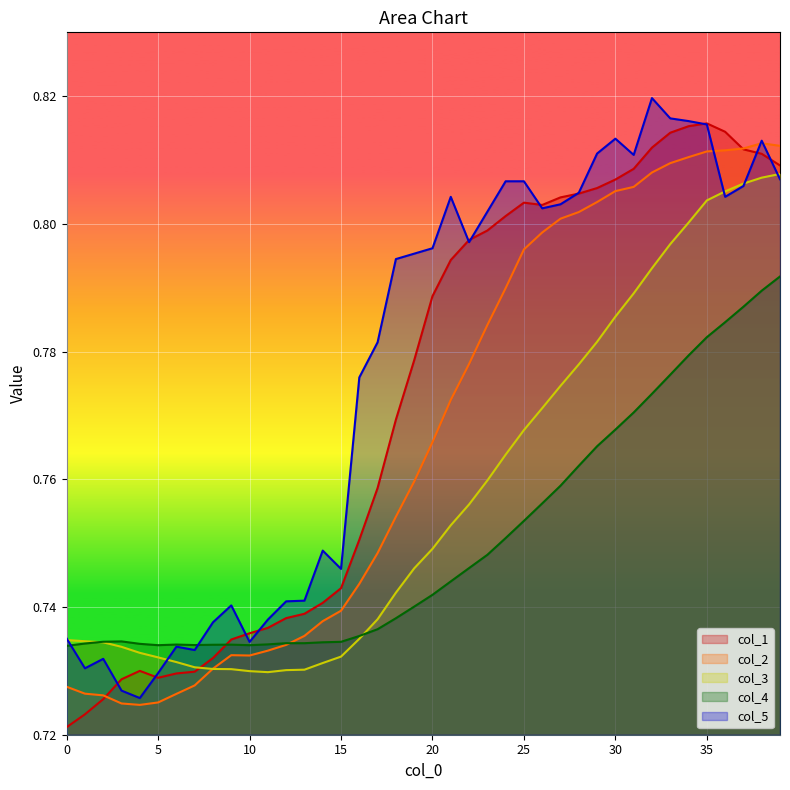

What is the approximate value of col_2 at 28?

0.8